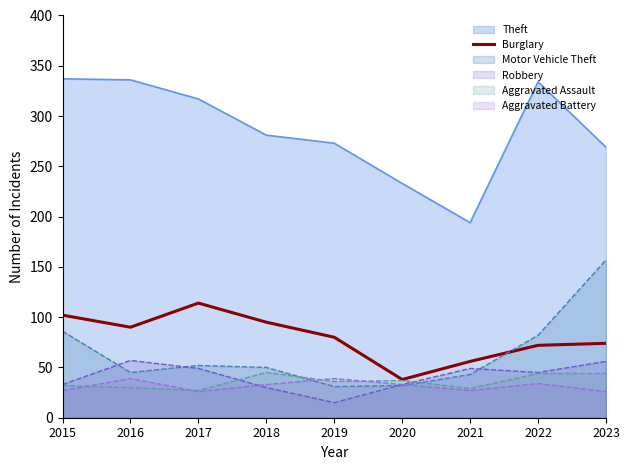

How many lines are shown in the chart?

6